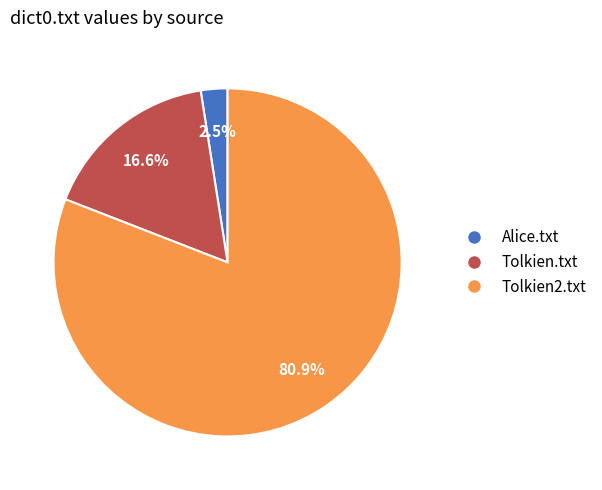

Count the number of slices in the pie.

3